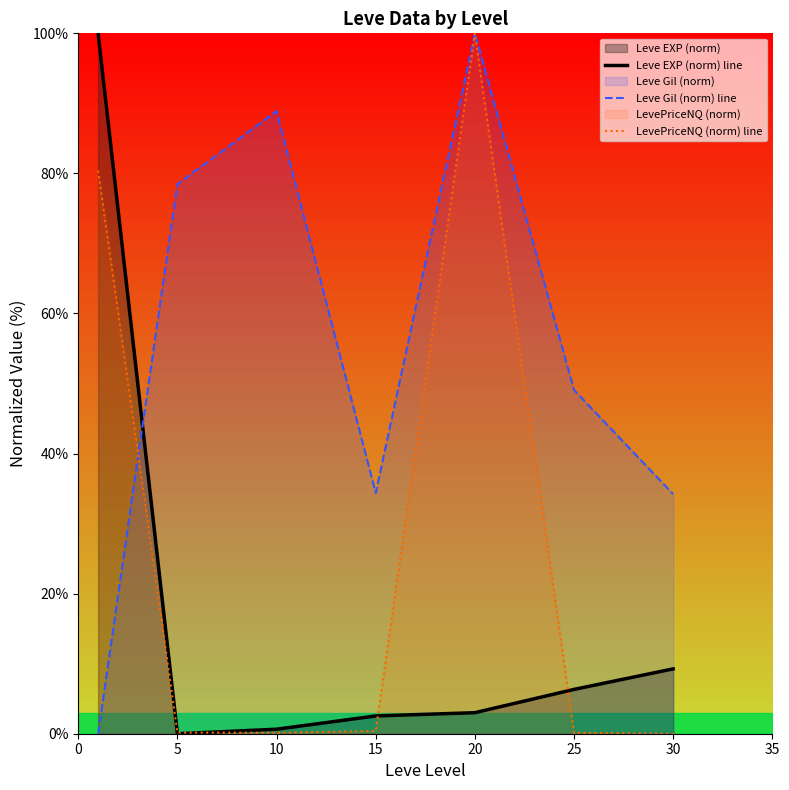

The value of Leve Gil (norm) line at 15 is 45.1. True or false?

False